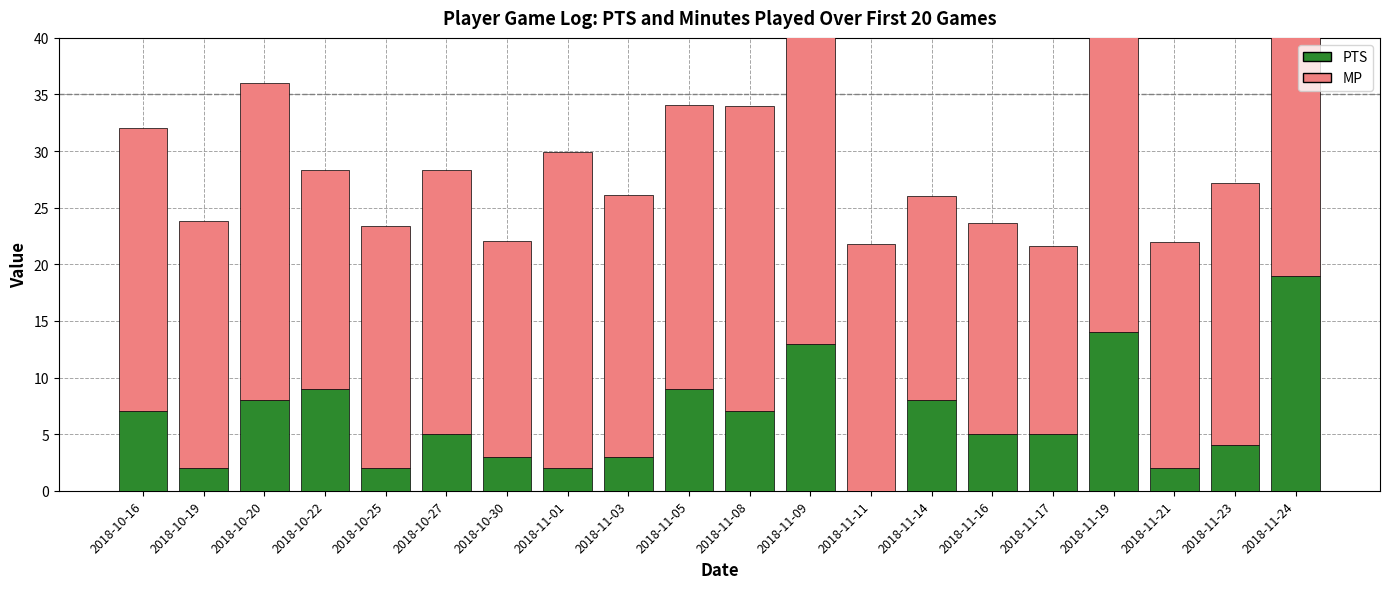

Which series has the largest total across all categories?

MP